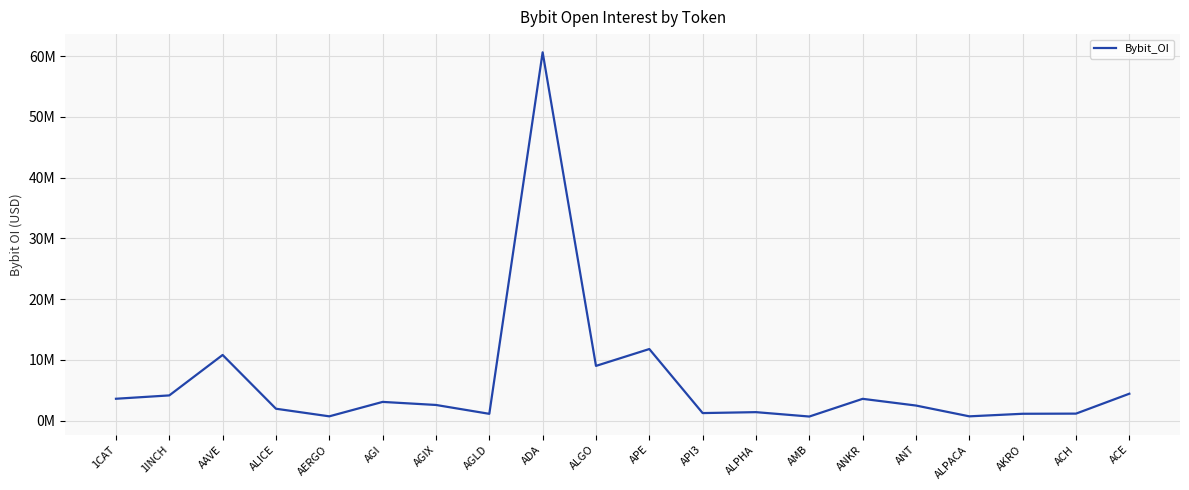

Does the chart have visible grid lines?

Yes